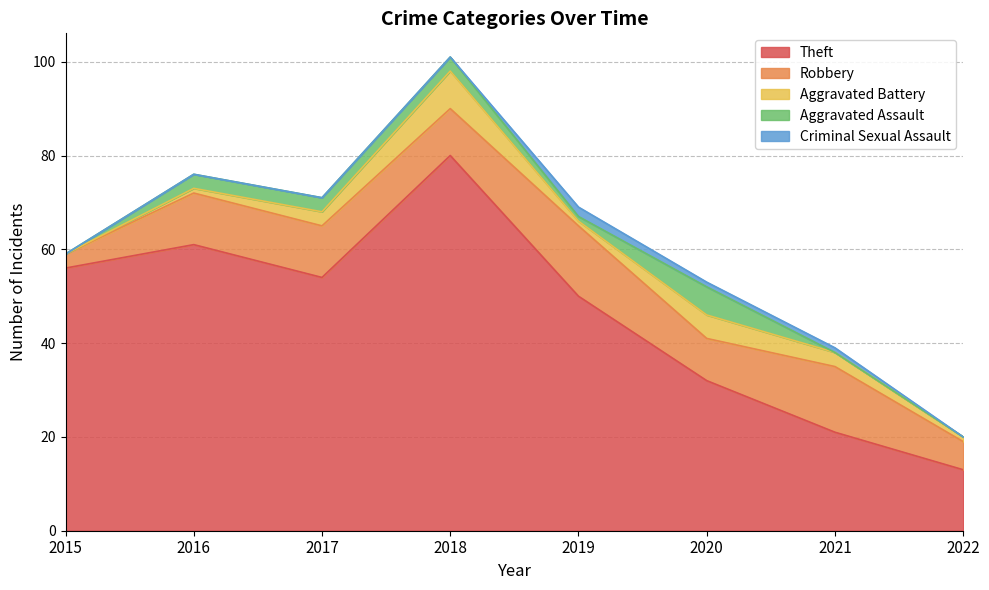

True or false: Robbery and Criminal Sexual Assault intersect in this chart.

False